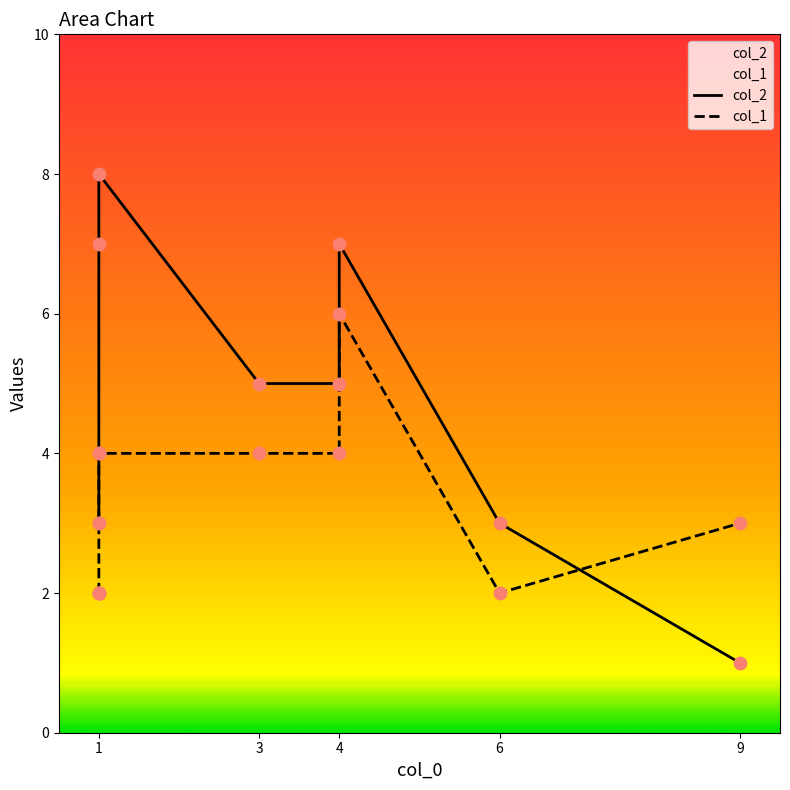

At how many categories does at least one series exceed 5?

3